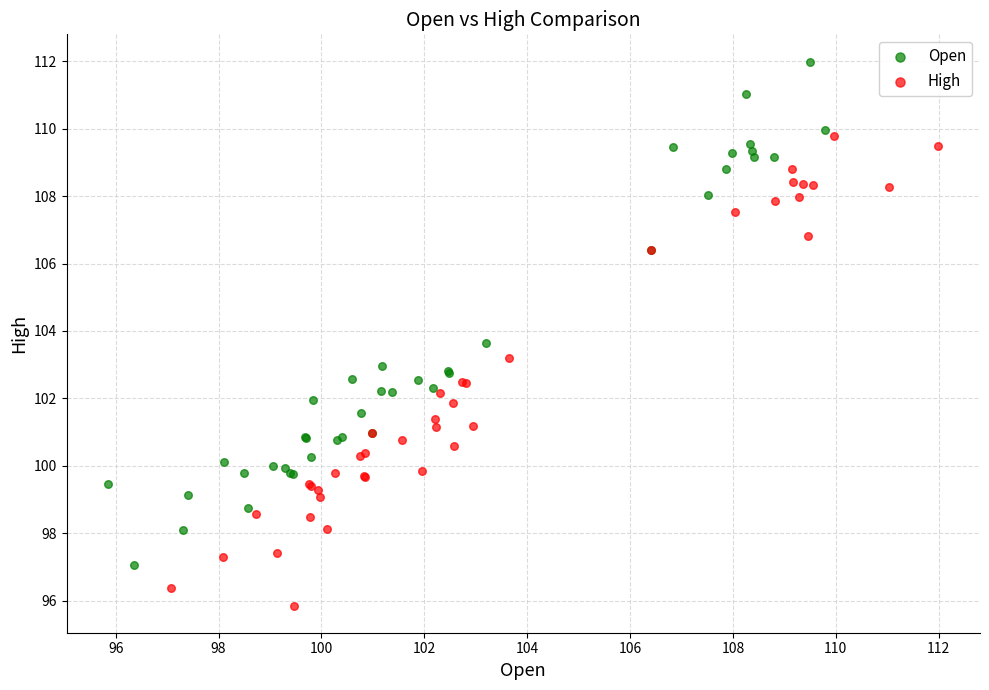

Which series reaches the minimum Y coordinate?

High